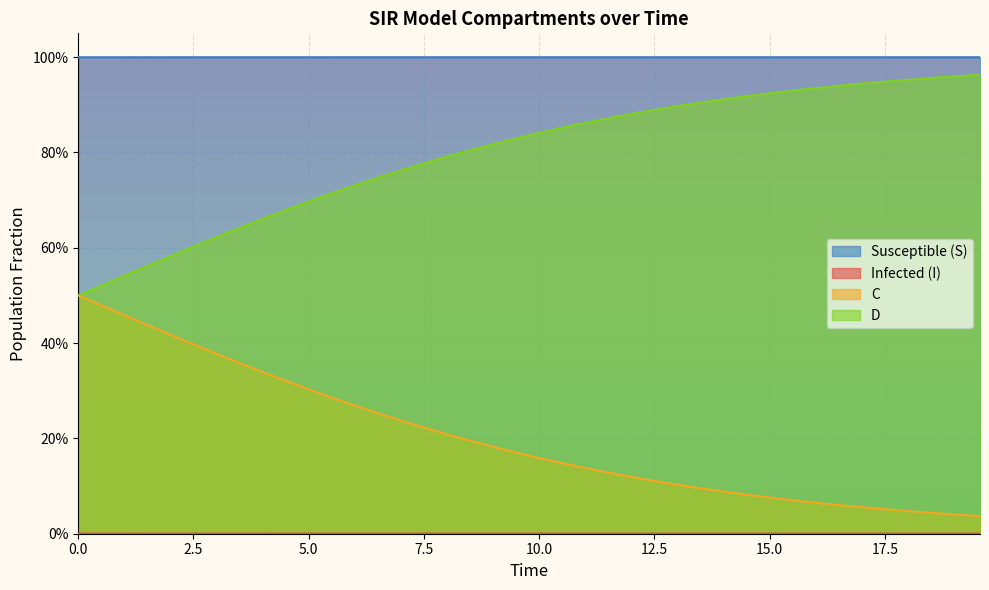

Does the chart display data point markers on the line(s)?

No